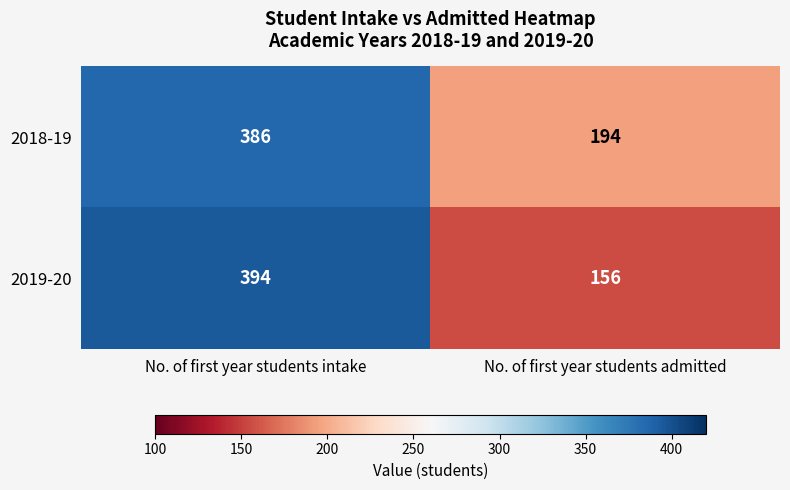

The 2018-19 series shows 386 at No. of first year students intake. True or false?

True